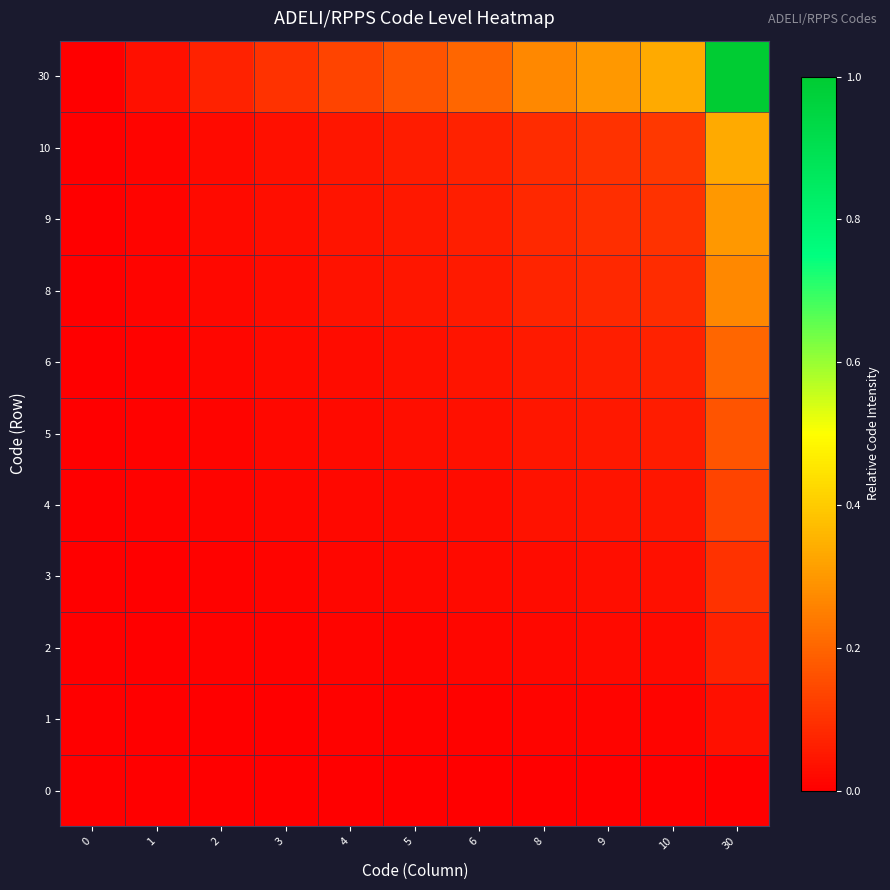

At how many categories does at least one series exceed 0?

10